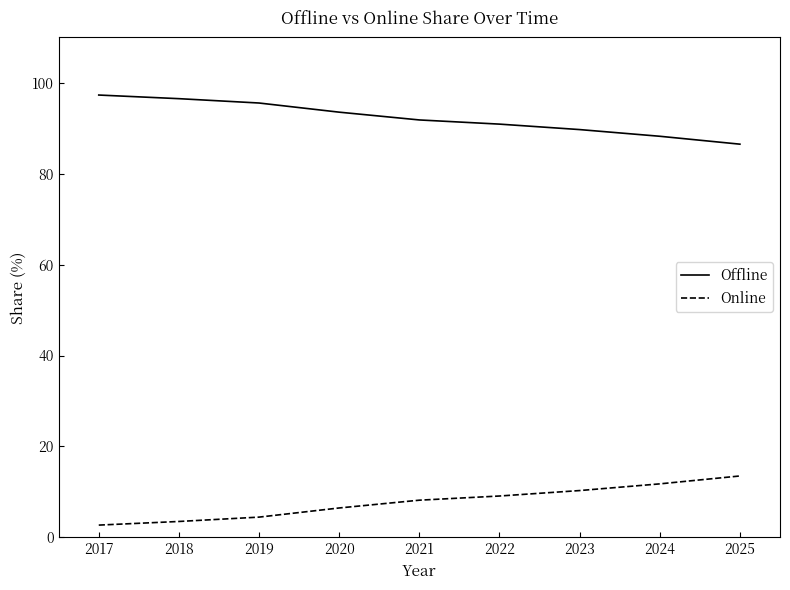

True or false: Online has more than 2 interior local peaks.

False